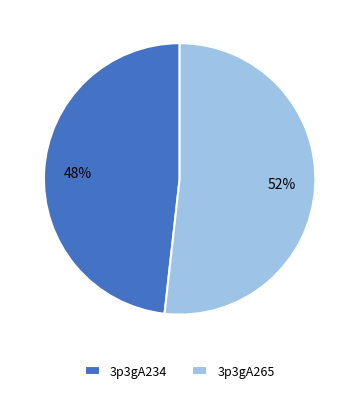

Which has a higher value, 3p3gA234 or 3p3gA265?

3p3gA265